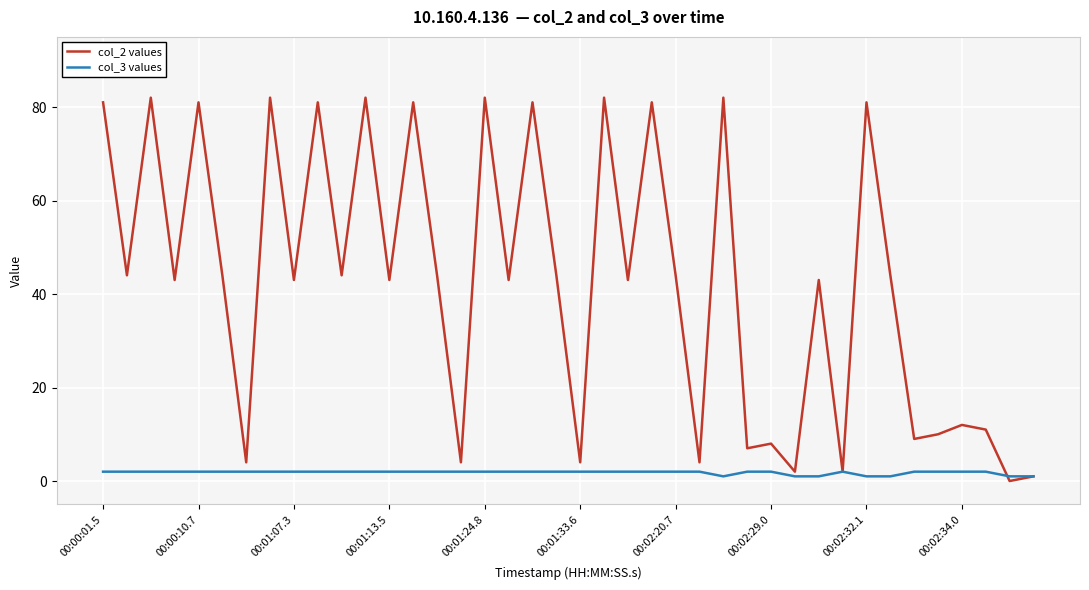

Reading left to right, what are all the values shown in this chart?

col_2 values: 81	44	82	43	81	44	4	82	43	81	44	82	43	81	44	4	82	43	81	44	4	82	43	81	44	4	82	7	8	2	43	2	81	44	9	10	12	11	0	1
col_3 values: 2	2	2	2	2	2	2	2	2	2	2	2	2	2	2	2	2	2	2	2	2	2	2	2	2	2	1	2	2	1	1	2	1	1	2	2	2	2	1	1